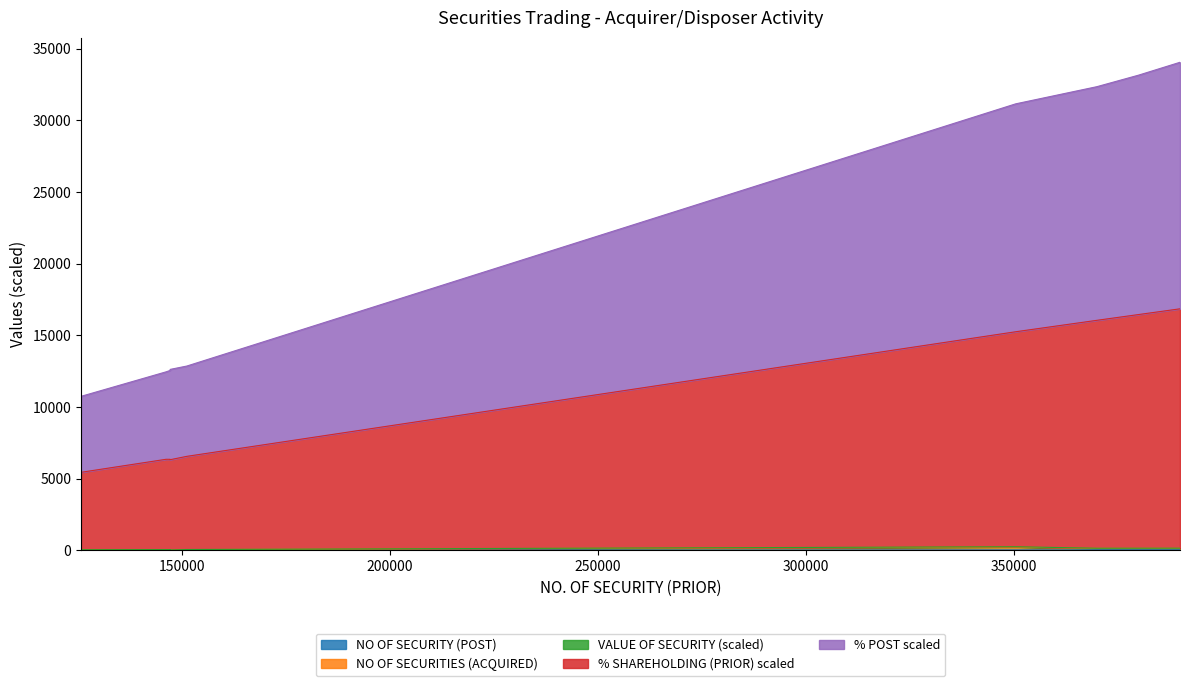

True or false: PCT_SHAREHOLDING_PRIOR and NO_OF_SECURITY_POST cross at least once.

False